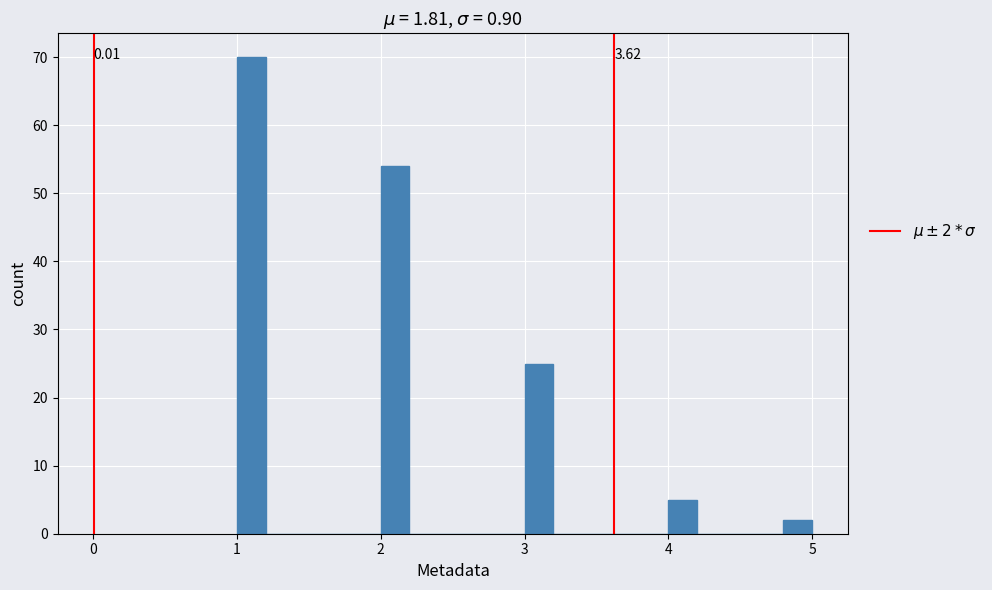

Around what value on the x-axis is the tallest bar? Give the approximate position of its centre, as read against the axis.

1.1